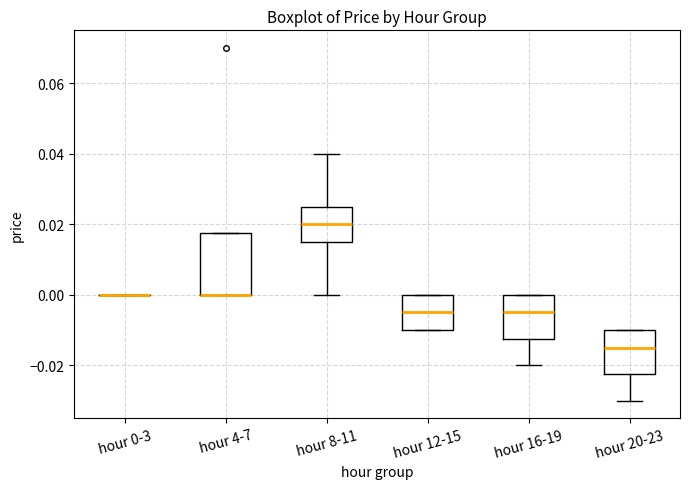

Reading left to right, transcribe this box plot: for each box, give where its median line is, the range the box spans, and where its two whiskers end, as read against the y-axis. The values are not printed on the chart, so give them approximately, as read against the axis.

hour 0-3: box collapsed to a line at 0.000, whiskers 0.000 to 0.000
hour 4-7: median 0.000 (drawn on the box's lower edge), box 0.000 to 0.018, whiskers 0.000 to 0.018
hour 8-11: median 0.020, box 0.016 to 0.026, whiskers 0.000 to 0.040
hour 12-15: median -0.004, box -0.010 to 0.000, whiskers -0.010 to 0.000
hour 16-19: median -0.004, box -0.012 to 0.000, whiskers -0.020 to 0.000
hour 20-23: median -0.014, box -0.022 to -0.010, whiskers -0.030 to -0.010